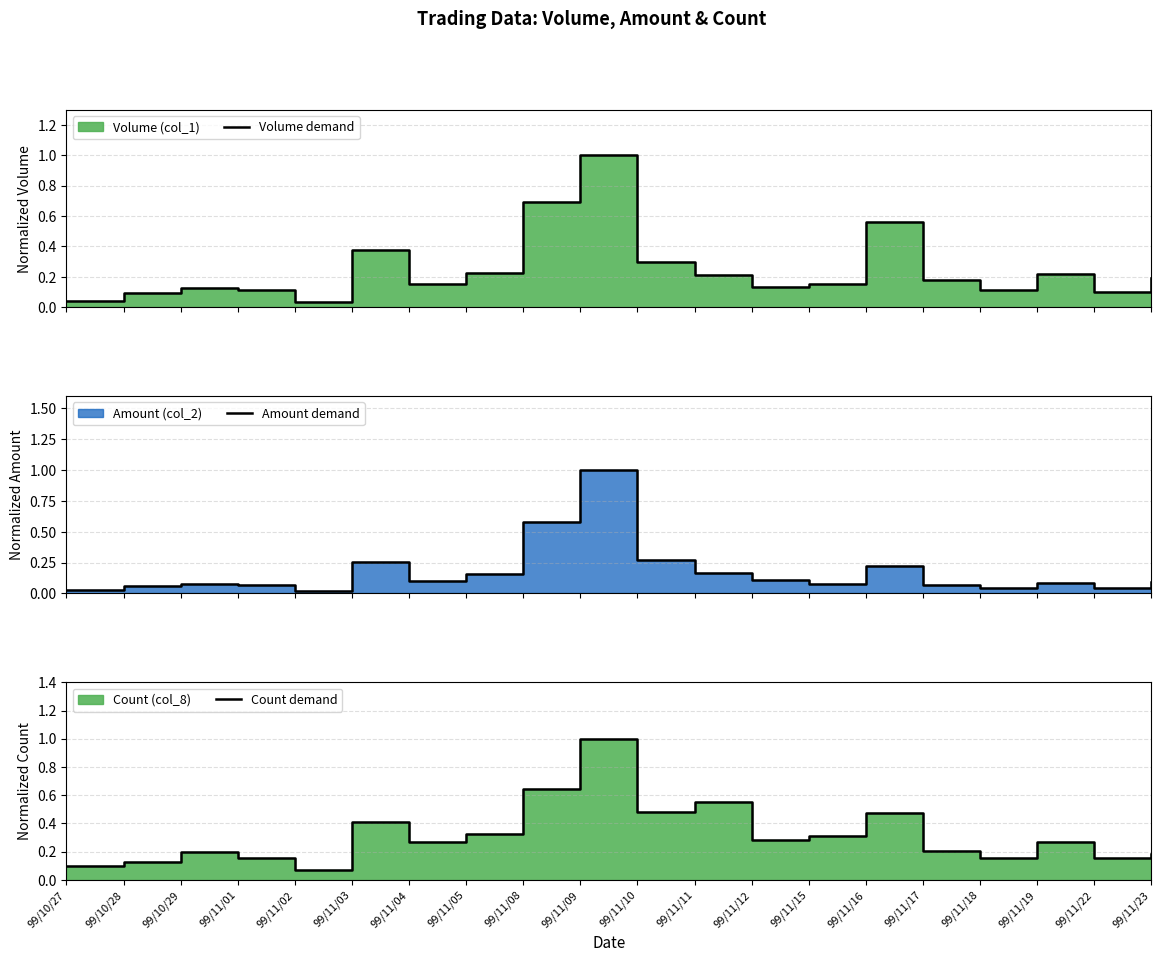

Which series ends up on top after the final intersection of Count demand and Volume demand?

Volume demand